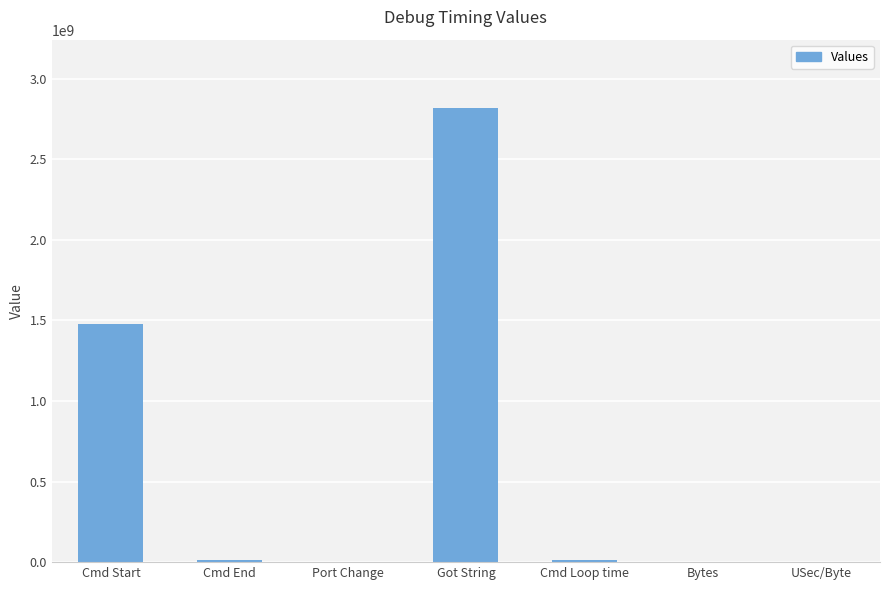

Is it true that the value at Got String is 813892958?

False